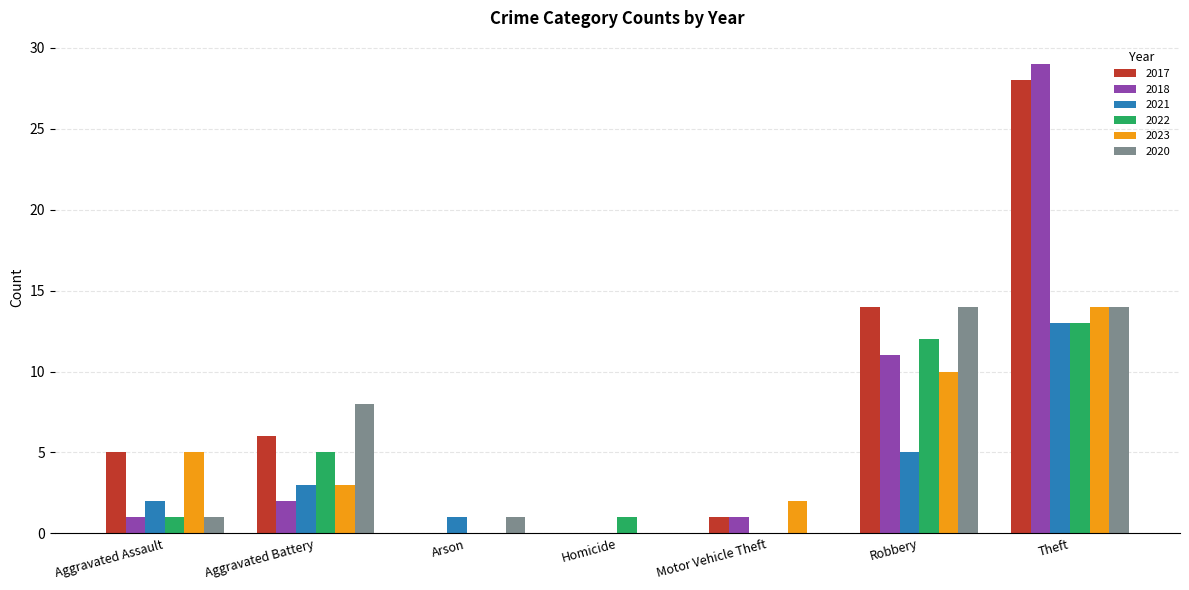

What is the approximate value of 2022 at Aggravated Battery?

5